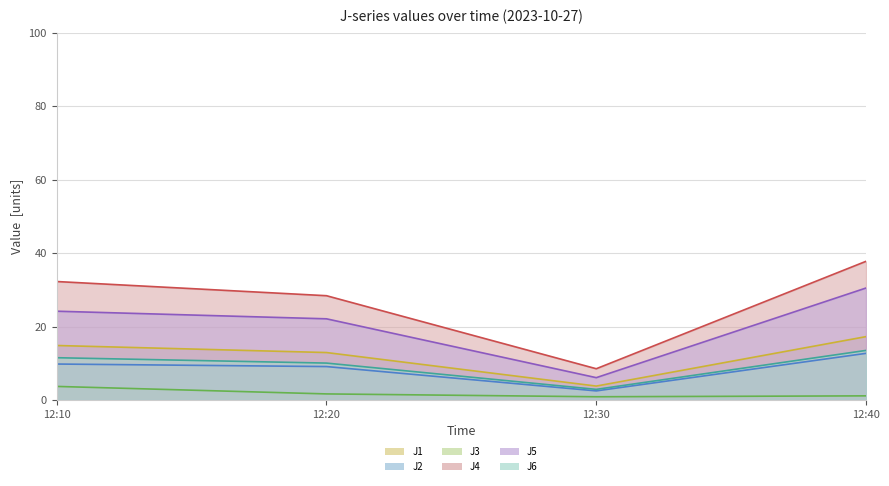

What is the difference between the highest and lowest values at 12:30?

7.6